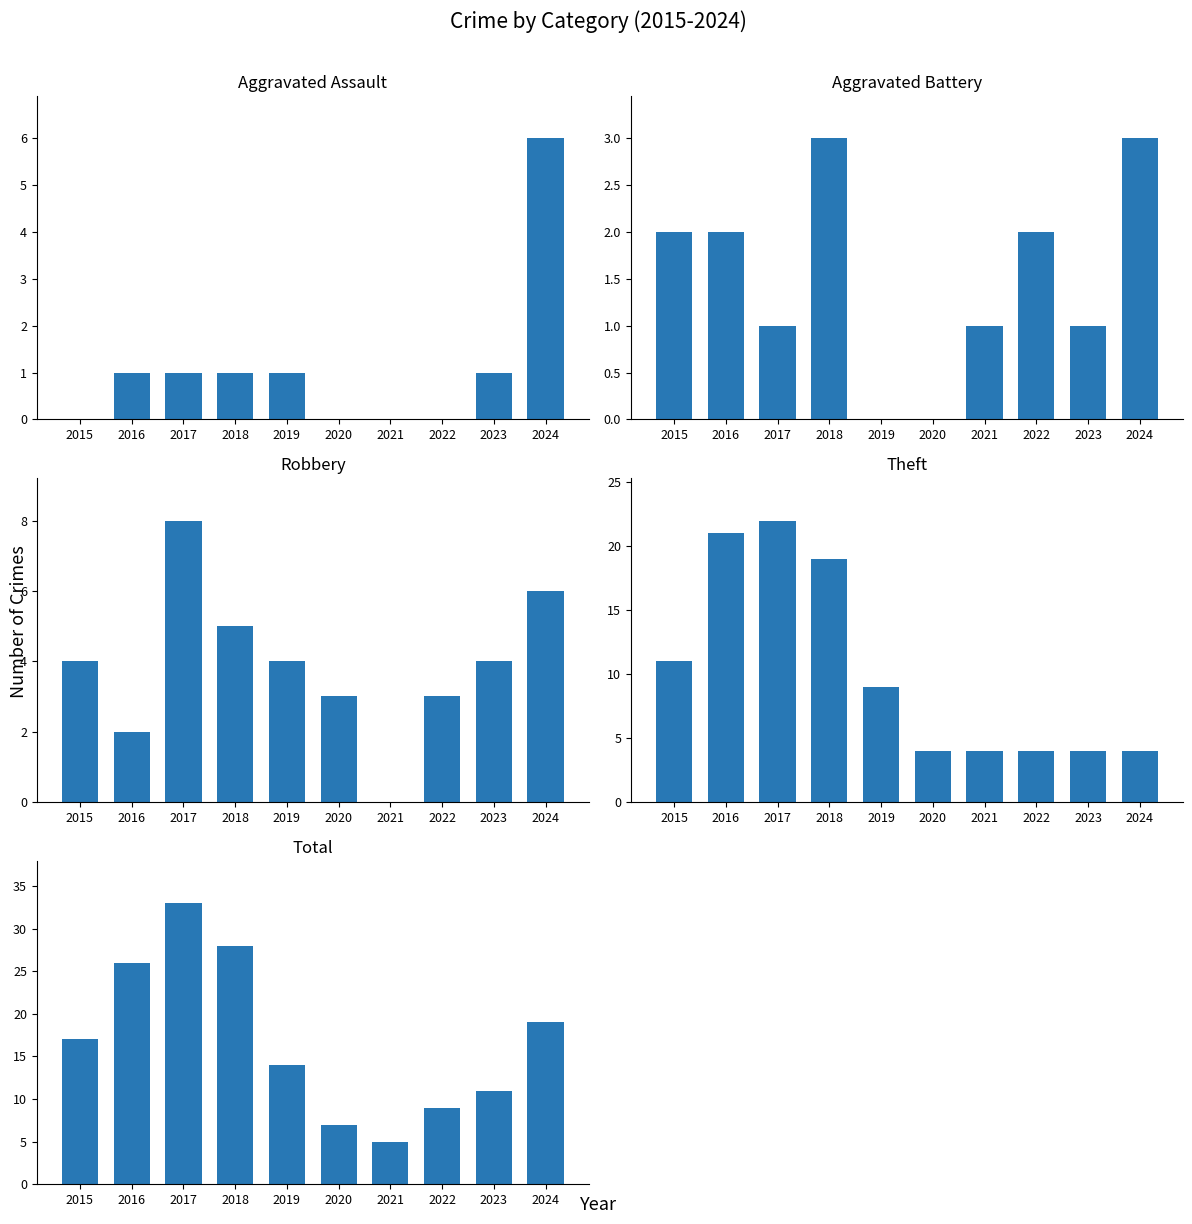

True or false: Aggravated Assault has a value of 0 at 2021.

True